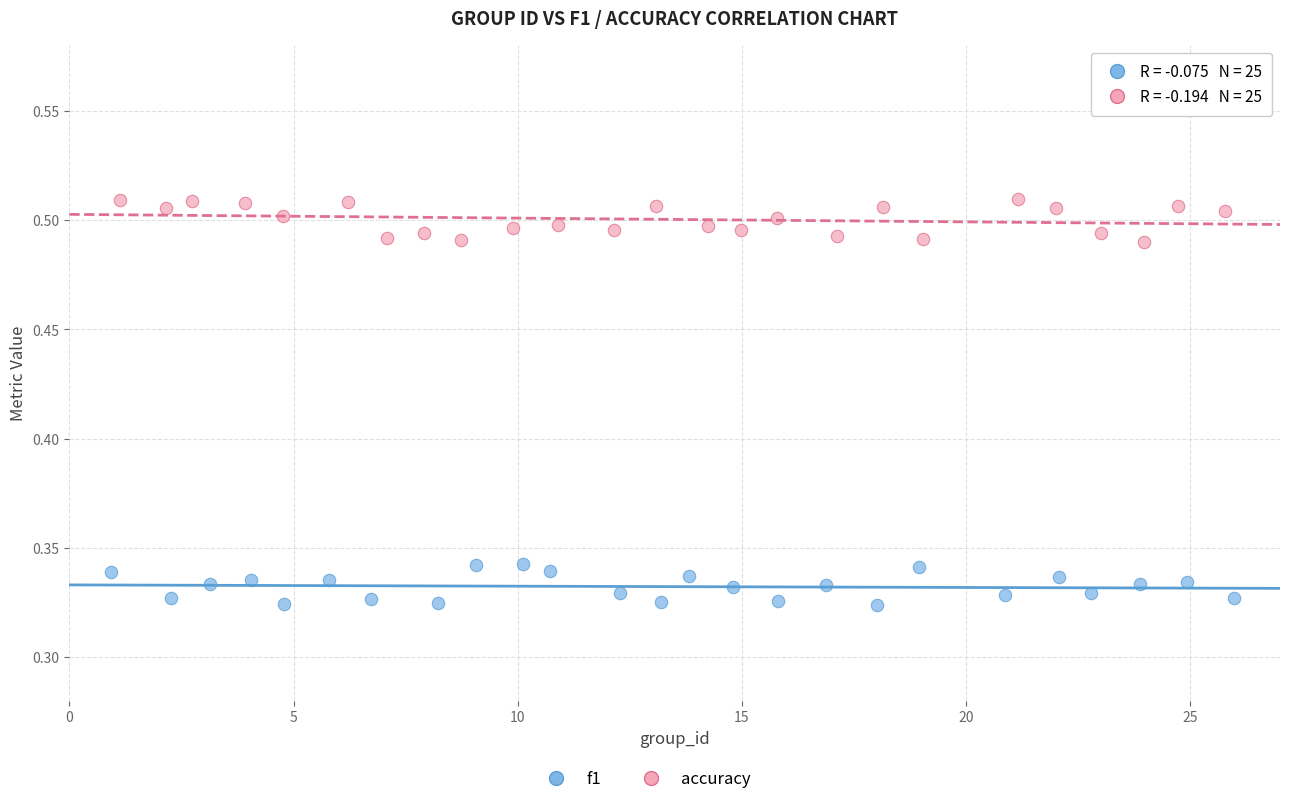

Which series contains the lowest Y value?

f1